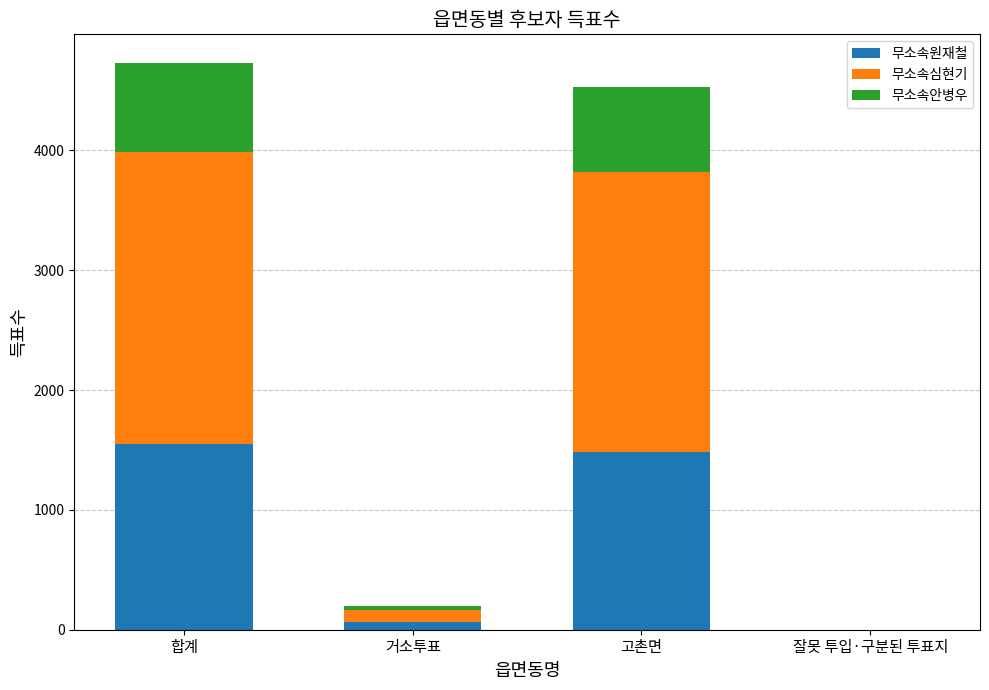

Is it true that 무소속원재철 equals 2357 at 합계?

False